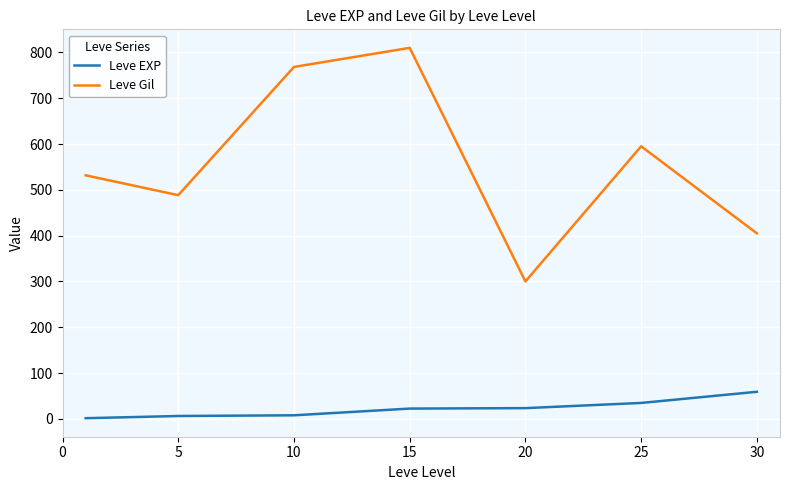

What is the highest value of the Leve EXP series?

59.0